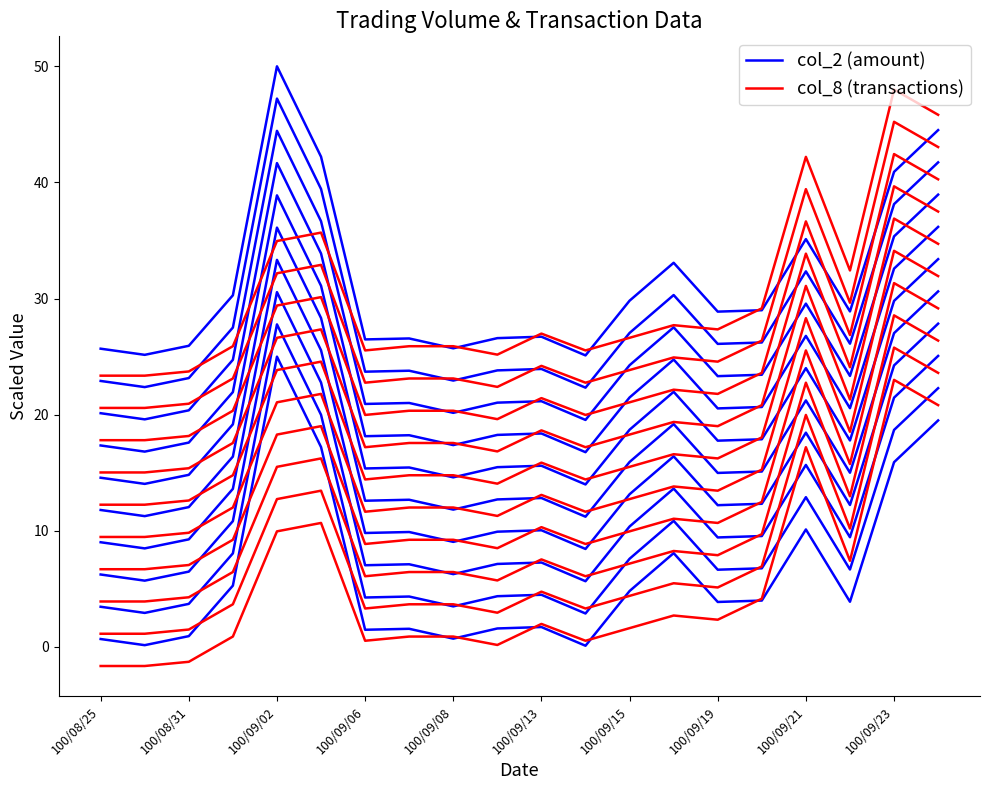

What is the difference between the maximum and second lowest values in the col_8 (transactions) series?

24.6